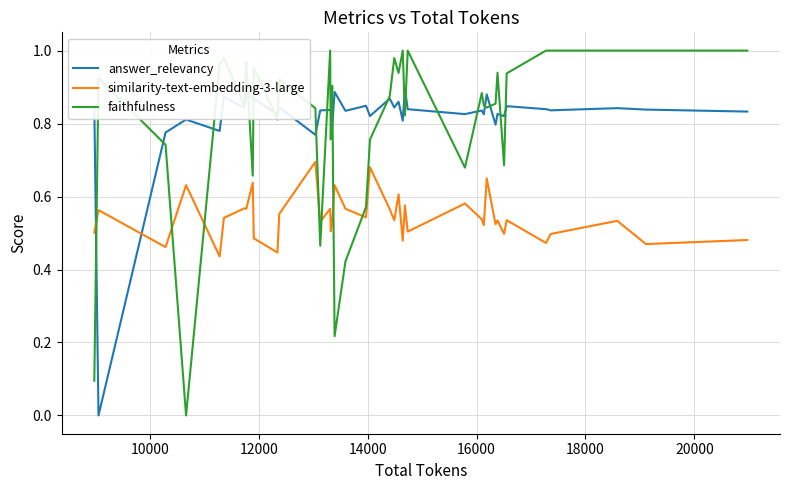

Rank the series by their maximum value, from highest to lowest.

faithfulness, answer_relevancy, similarity-text-embedding-3-large